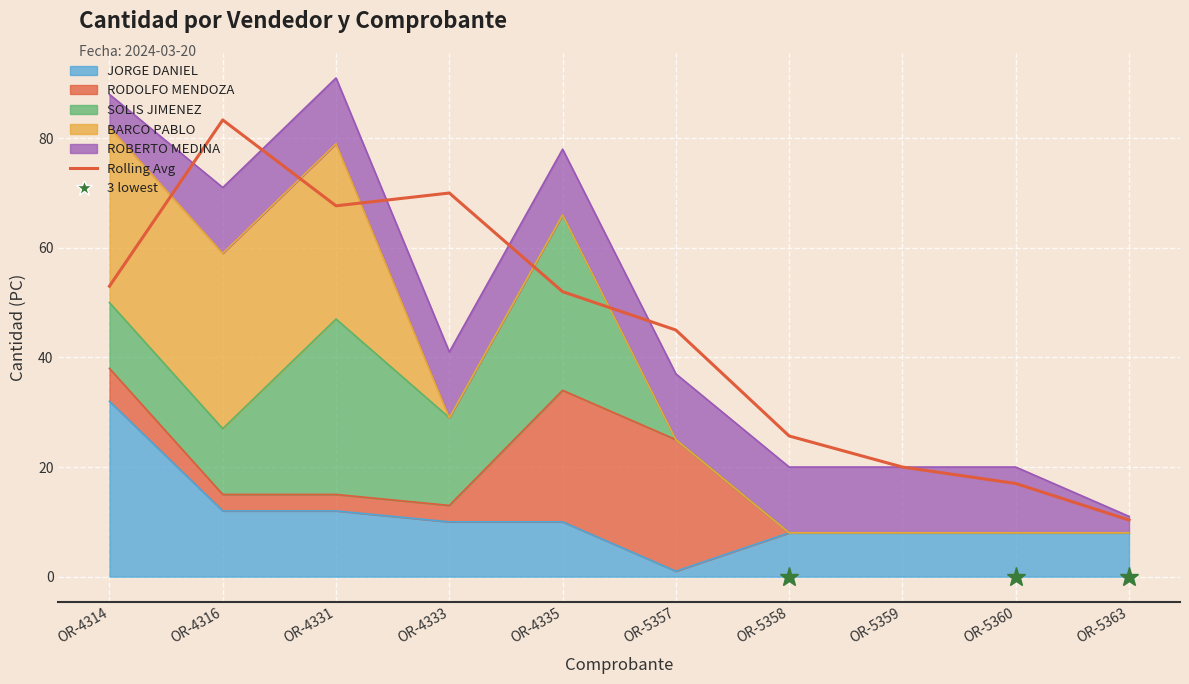

What is the difference between the maximum and minimum values?

73.0